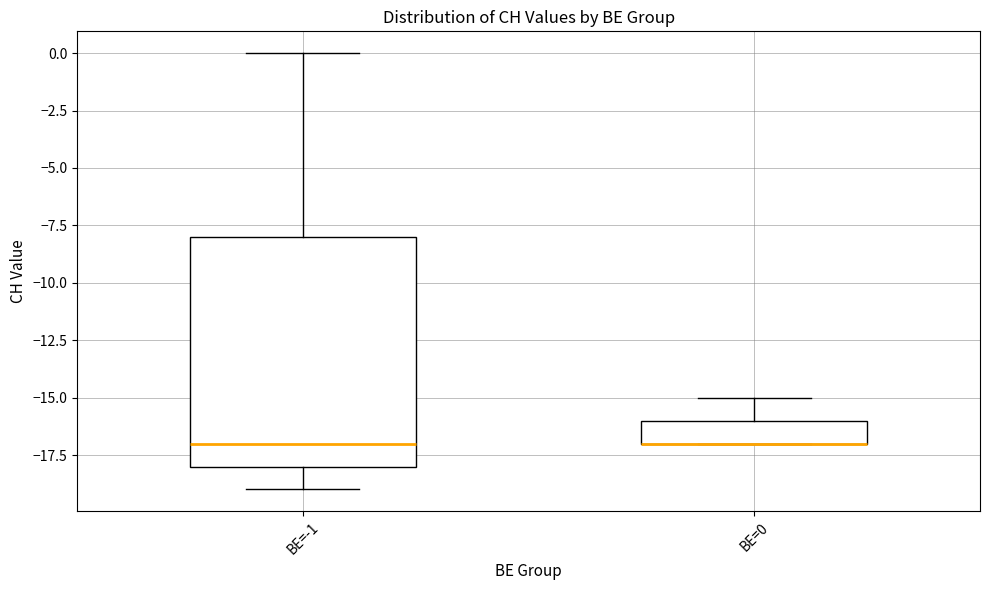

Where is the upper edge of the box for BE=0 on the y-axis? The values are not printed on the chart, so give them approximately, as read against the axis.

-16